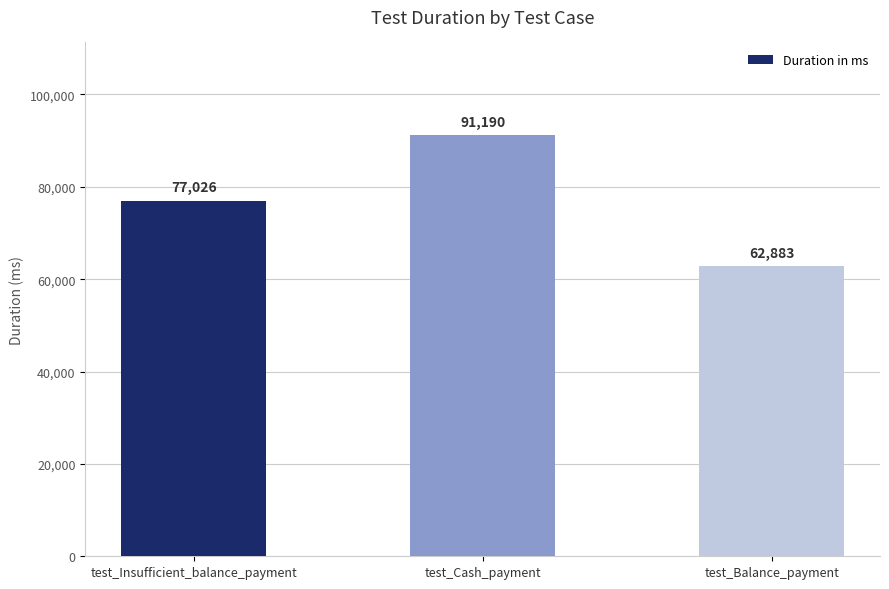

What is the smallest value displayed?

62883